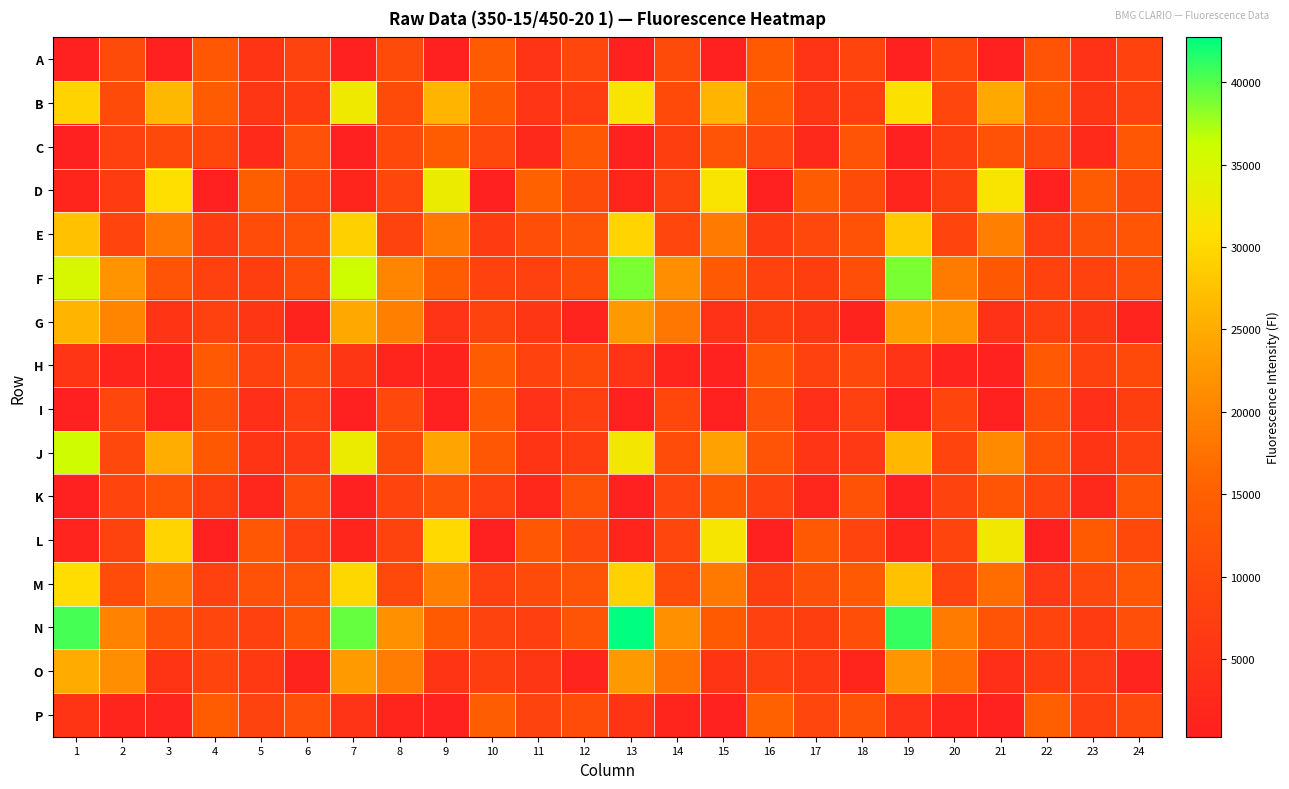

Rank the series at 11 from highest to lowest value.

D, L, E, M, P, H, F, N, G, O, B, J, A, I, C, K